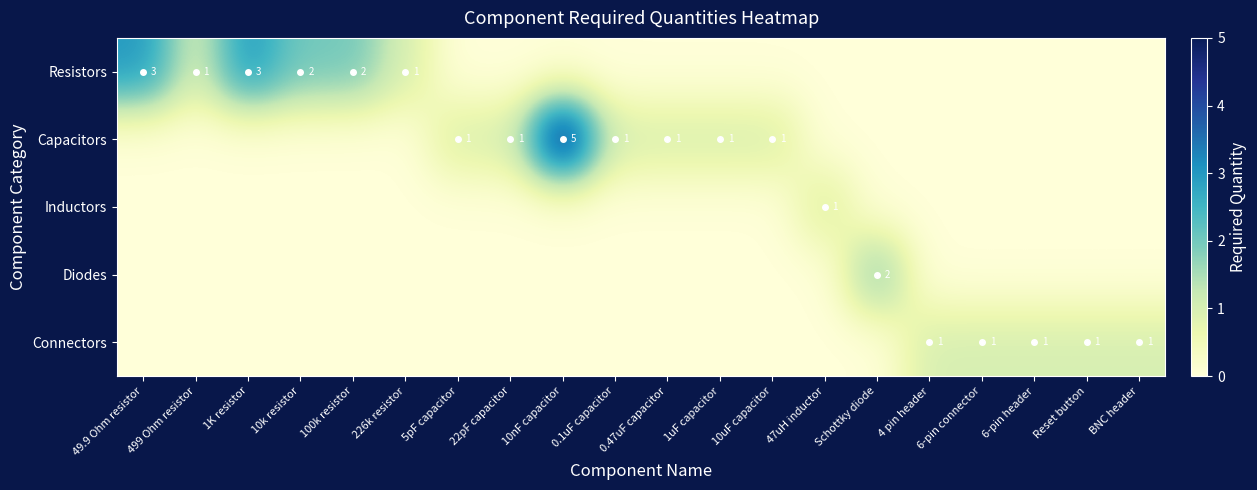

What is the total value across all series at 4 pin header?

1